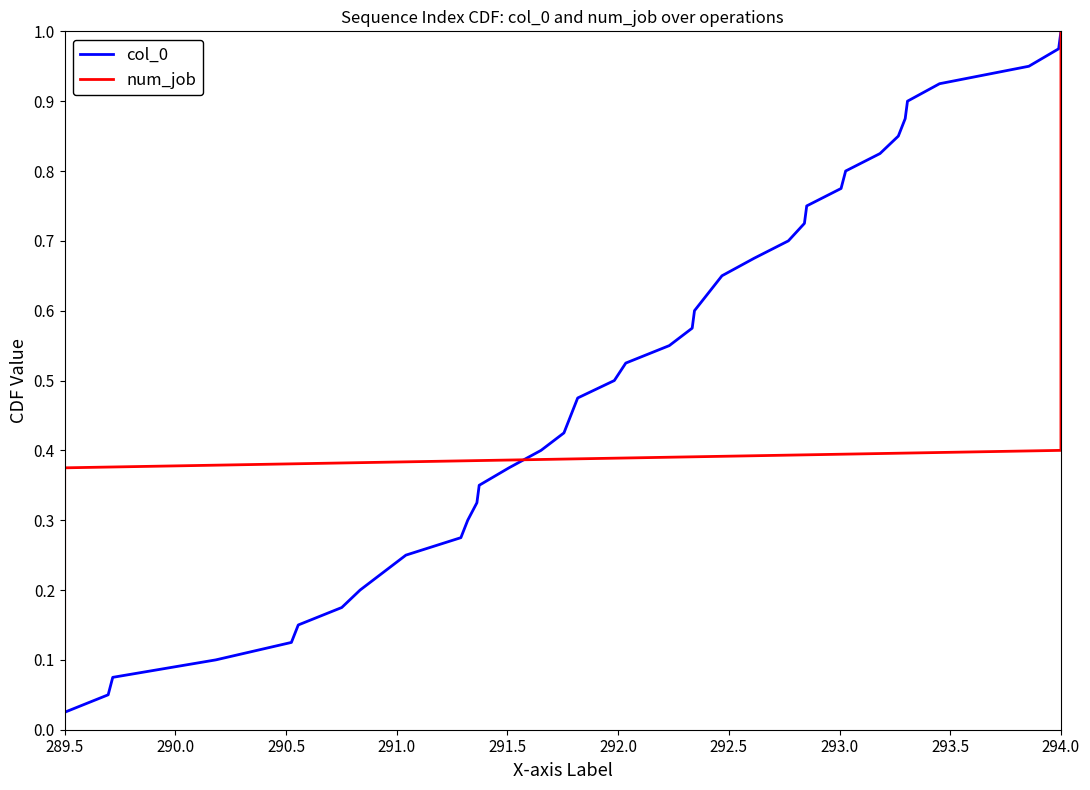

How many lines are shown in the chart?

2